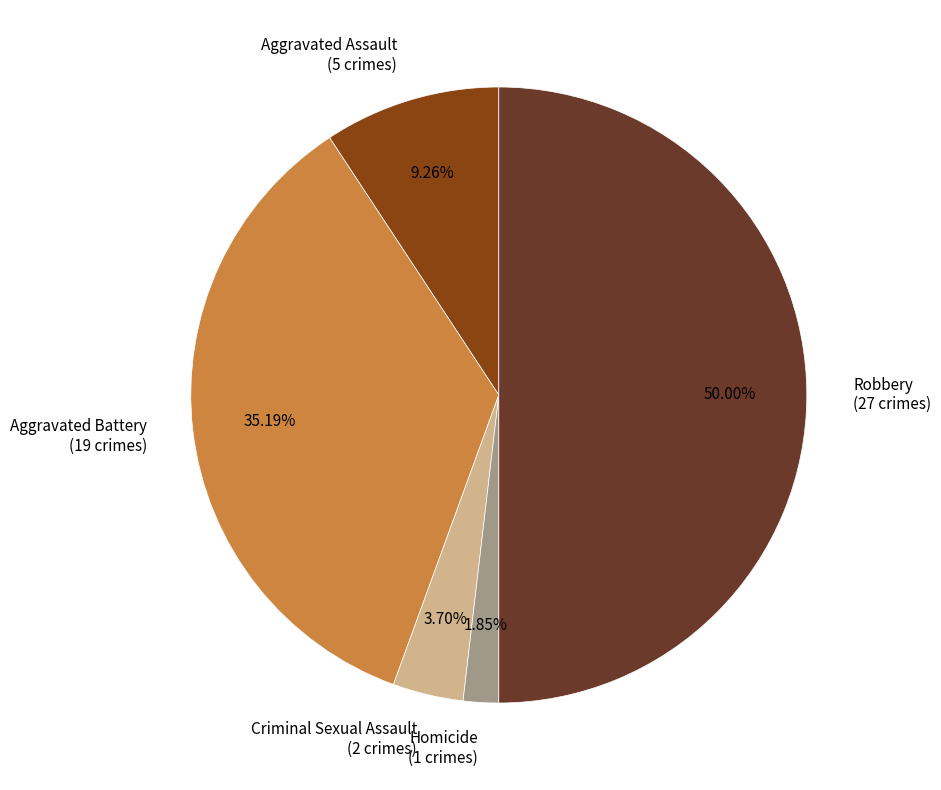

To the nearest percent, what is the difference between the Aggravated Battery and Aggravated Assault slice percentages?

26%